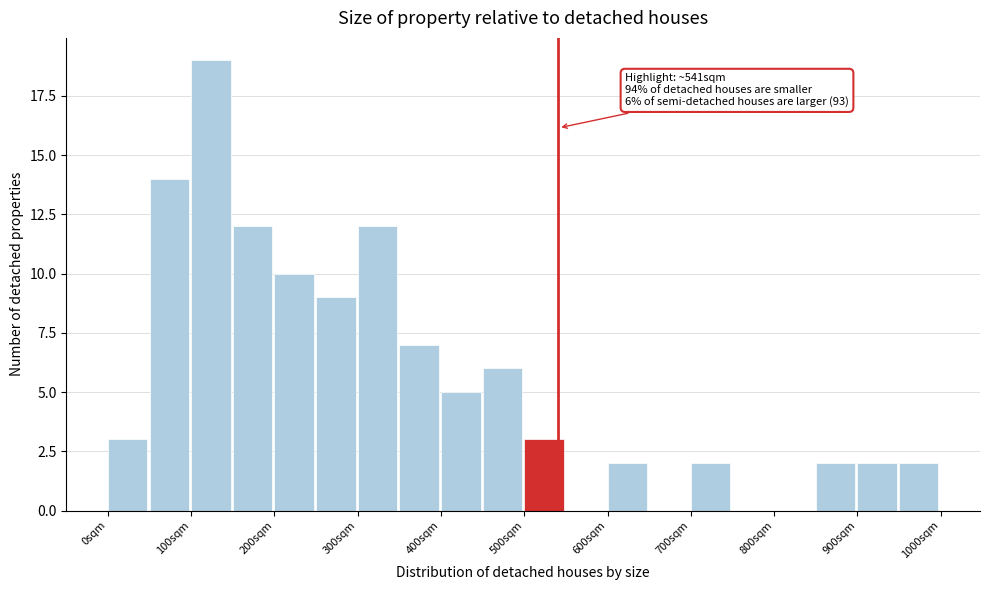

Over which range of the x-axis is the bar tallest?

100 to 150